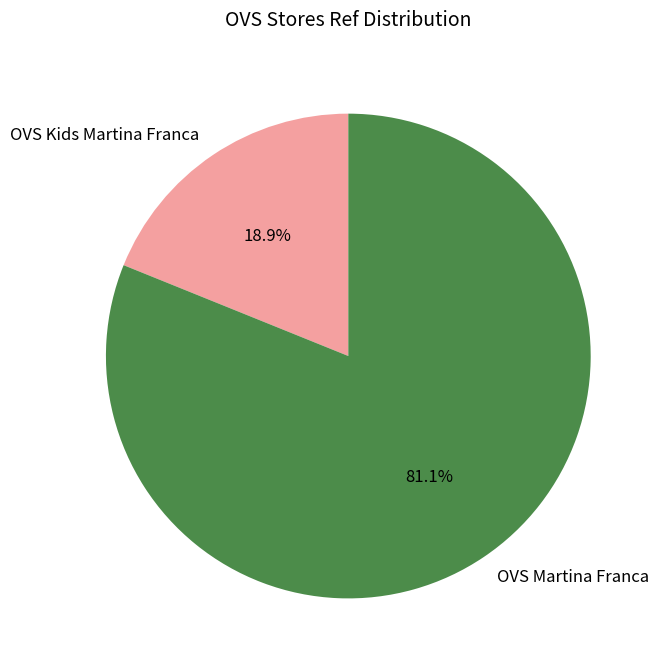

The OVS Martina Franca slice represents 87% of the pie. True or false?

False